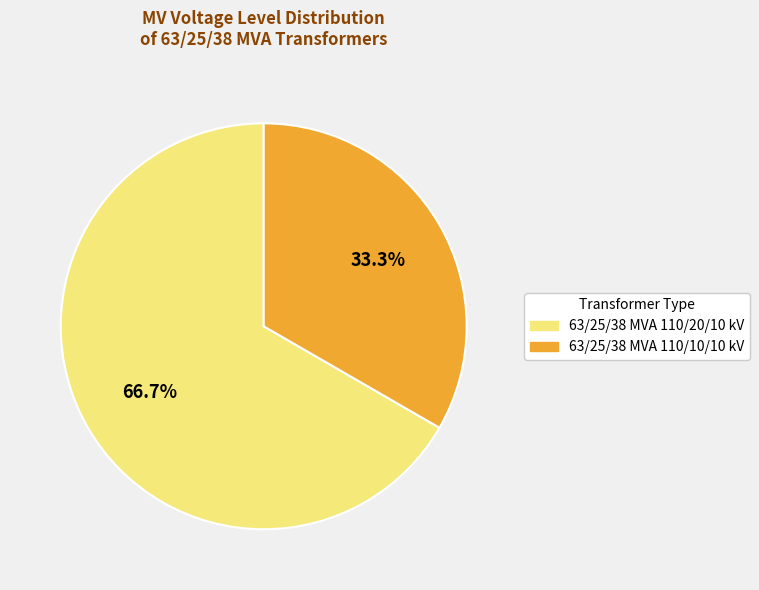

Do 63/25/38 MVA 110/20/10 kV and 63/25/38 MVA 110/10/10 kV together represent more than half of the pie?

Yes